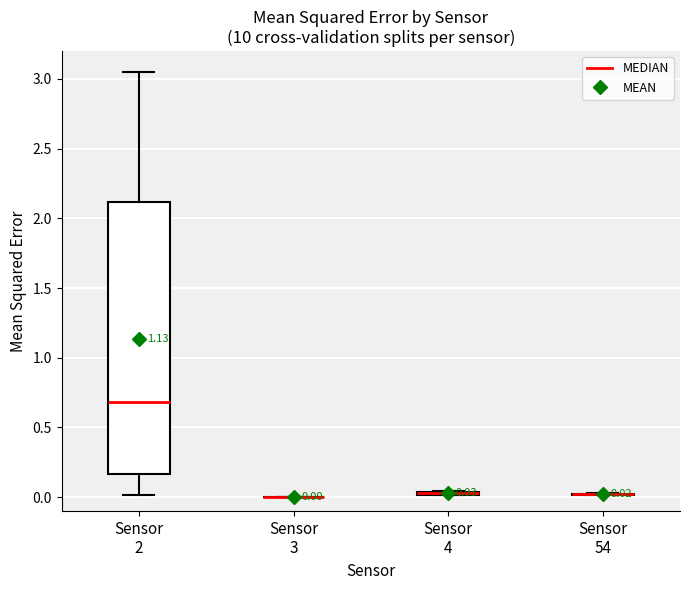

Comparing the boxes themselves (not the whiskers), which one is the tallest?

Sensor 2